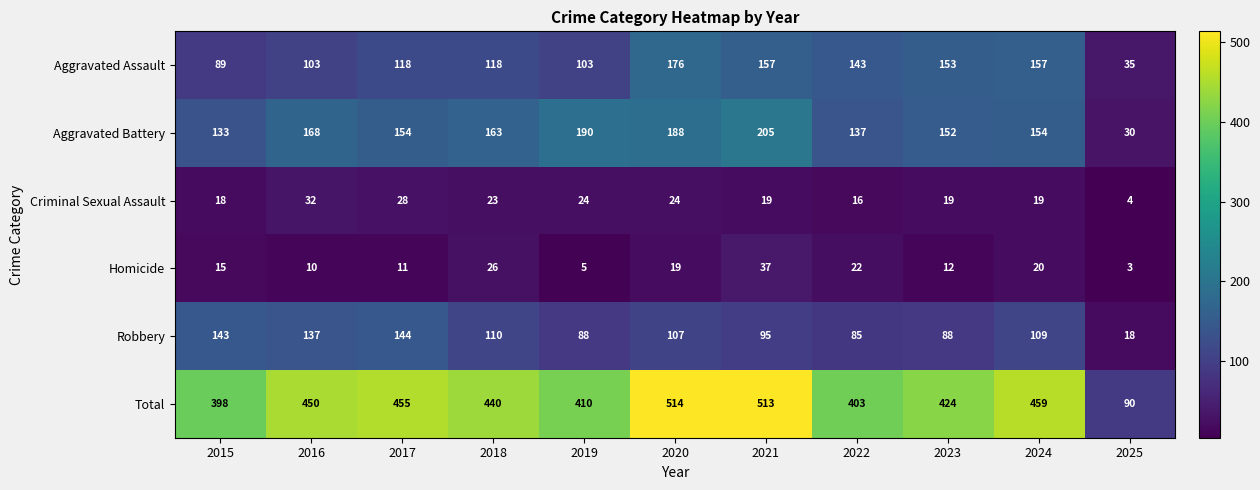

At which label does Aggravated Battery reach its minimum?

2025